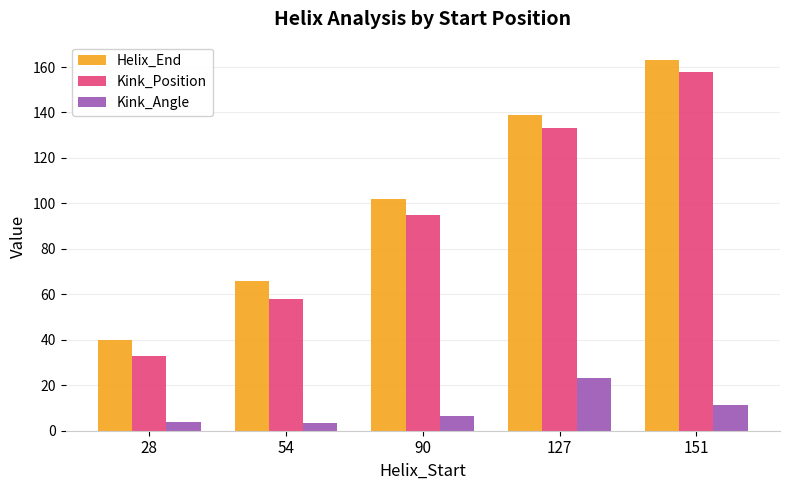

Reading left to right, transcribe all the data shown in this chart.

Helix_End: 28=40.0	54=66.0	90=102.0	127=139.0	151=163.0
Kink_Position: 28=33.0	54=58.0	90=95.0	127=133.0	151=158.0
Kink_Angle: 28=4.0	54=3.2	90=6.6	127=23.2	151=11.5